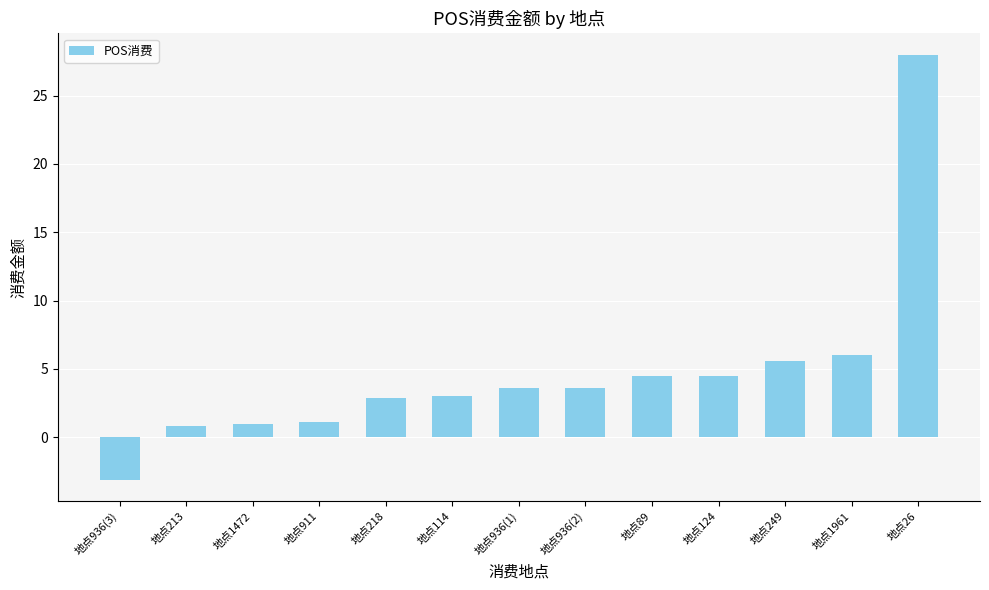

Which label corresponds to the smallest value in the chart?

地点936(3)